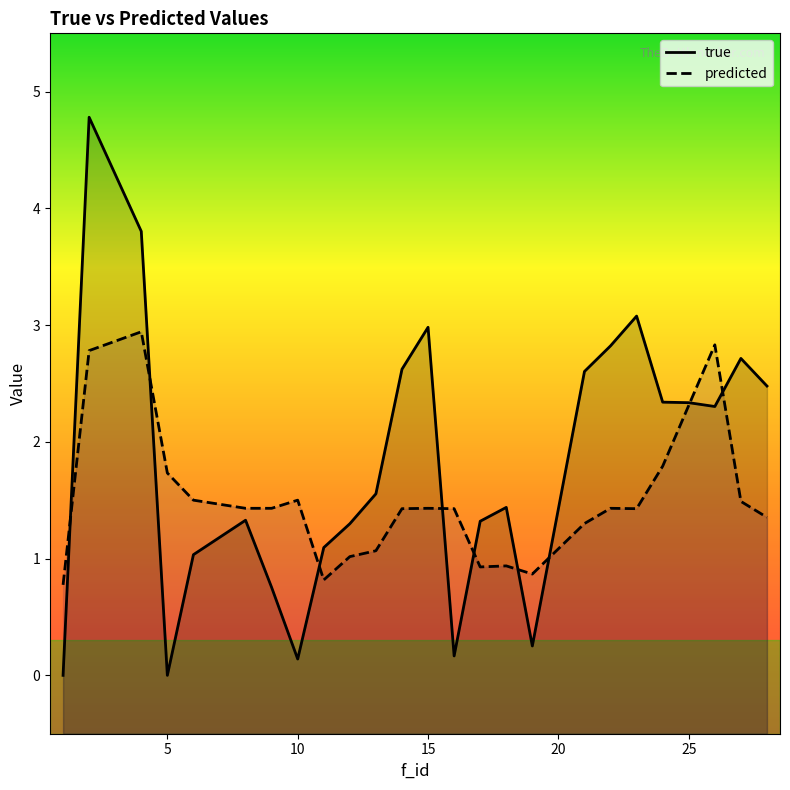

How many categories are shown in the chart?

25